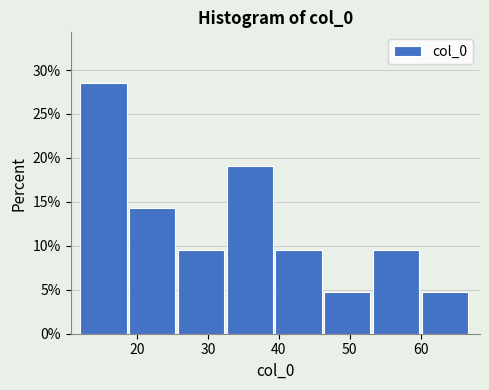

Reading left to right, transcribe this chart: for each bar, give the range it covers on the x-axis and its height. Neither the bar edges nor the heights are printed on the chart, so give them approximately, as read against the axes.

12 to 19: 28.5
19 to 26: 14.5
26 to 33: 9.5
33 to 40: 19.0
40 to 46: 9.5
46 to 53: 5.0
53 to 60: 9.5
60 to 67: 5.0